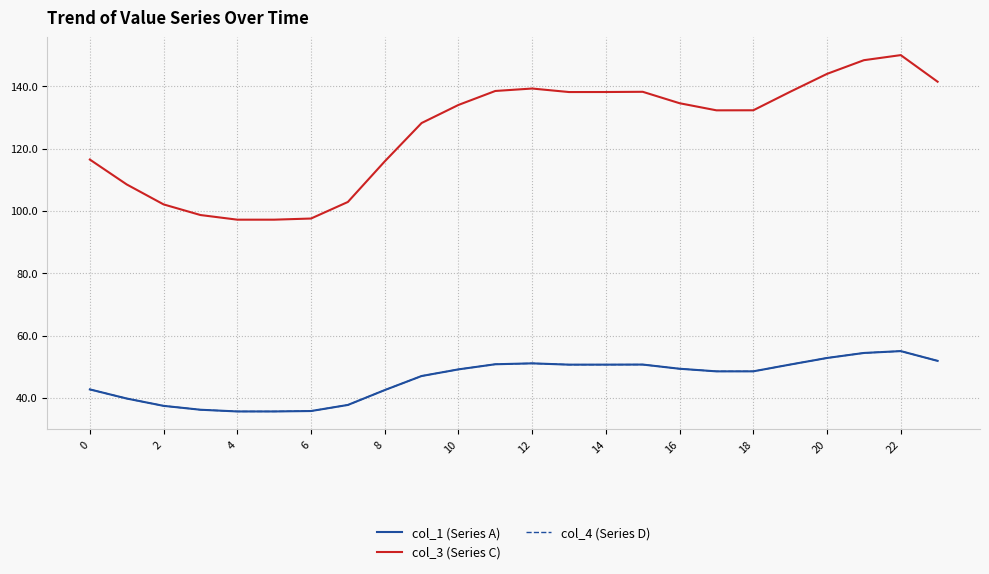

What is the value of the col_4 (Series D) point at the 8th from the left?

37.7